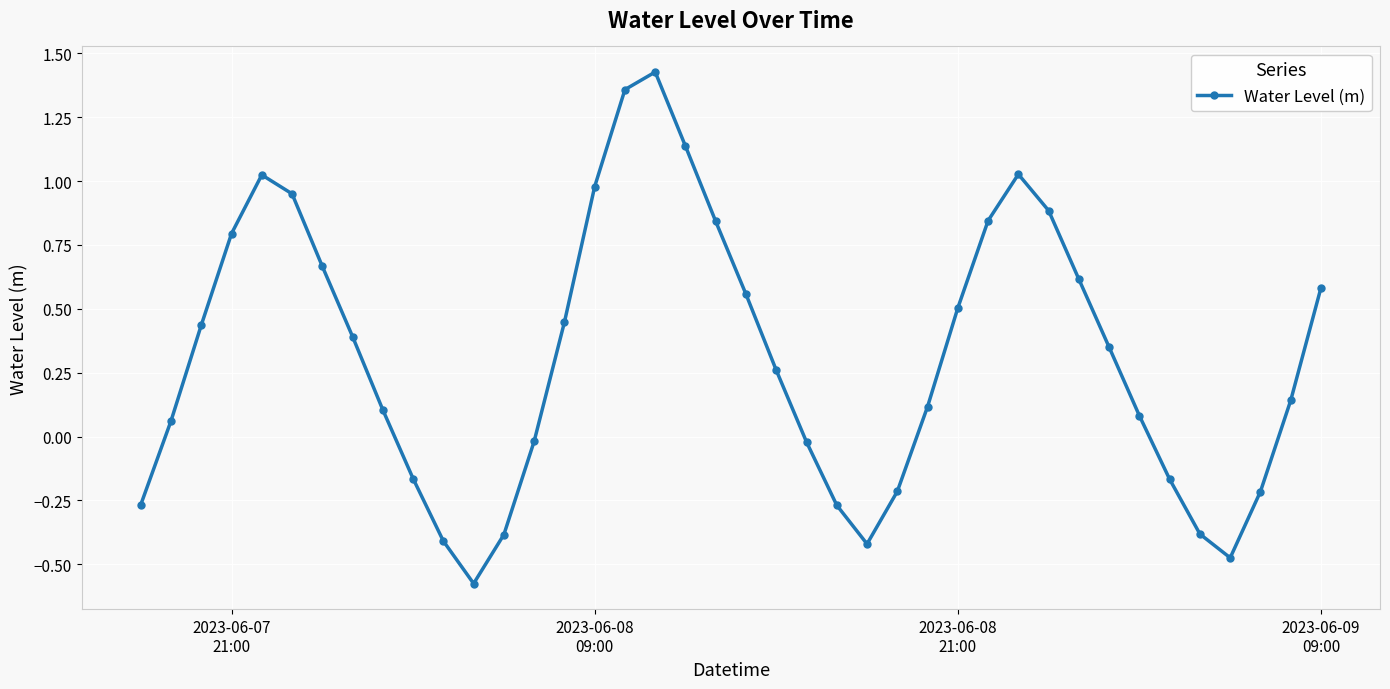

What is the difference between the maximum and minimum values?

2.0